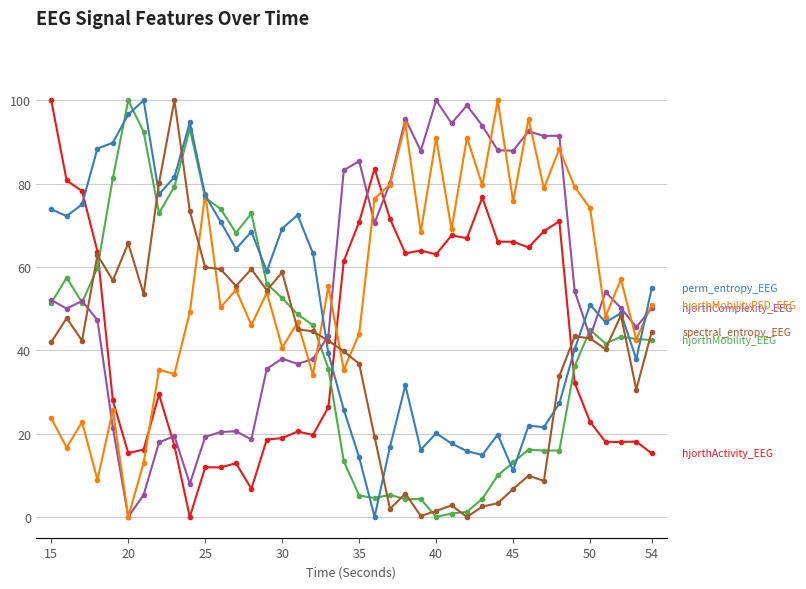

What is the maximum value shown in the chart?

100.0